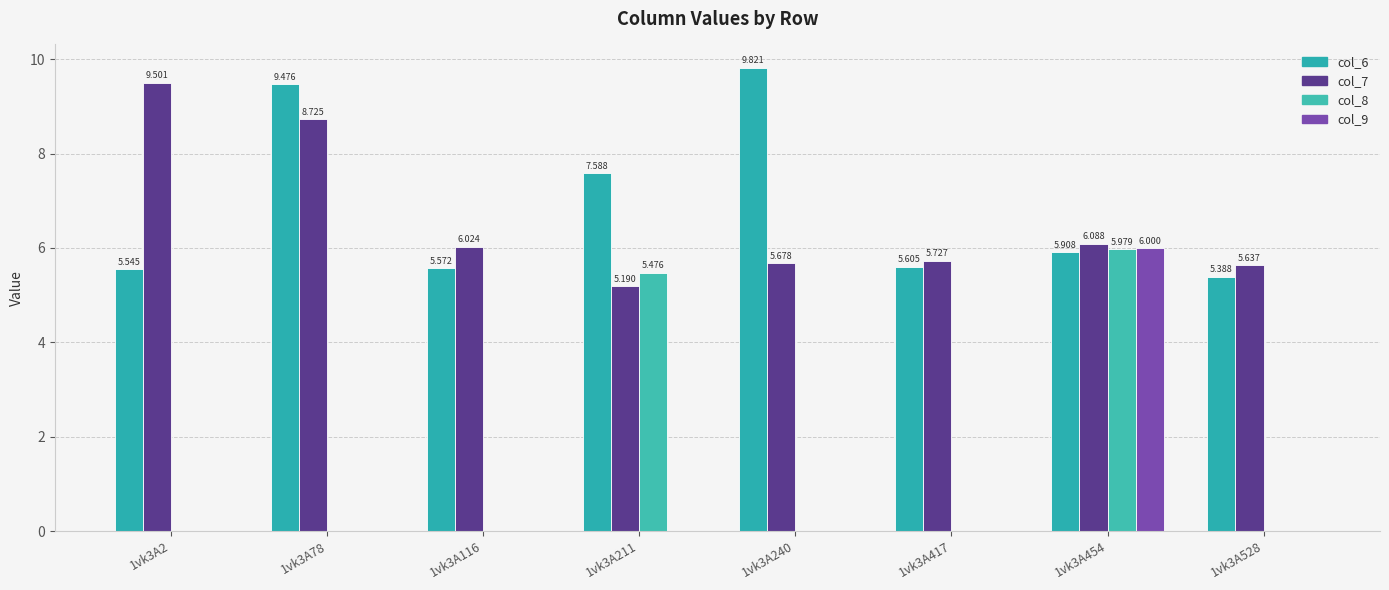

Is the value of col_7 at 1vk3A116 greater than the value of col_6 at 1vk3A116?

Yes